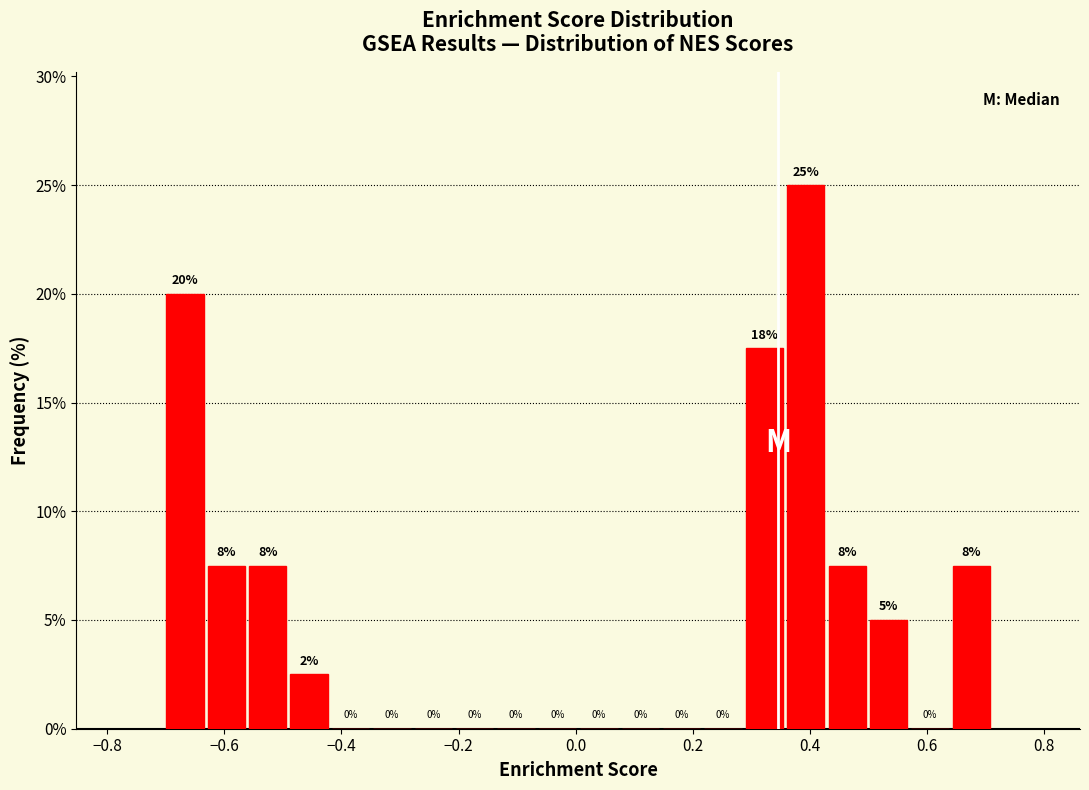

Around what value on the x-axis is the tallest bar? Give the approximate position of its centre, as read against the axis.

0.40